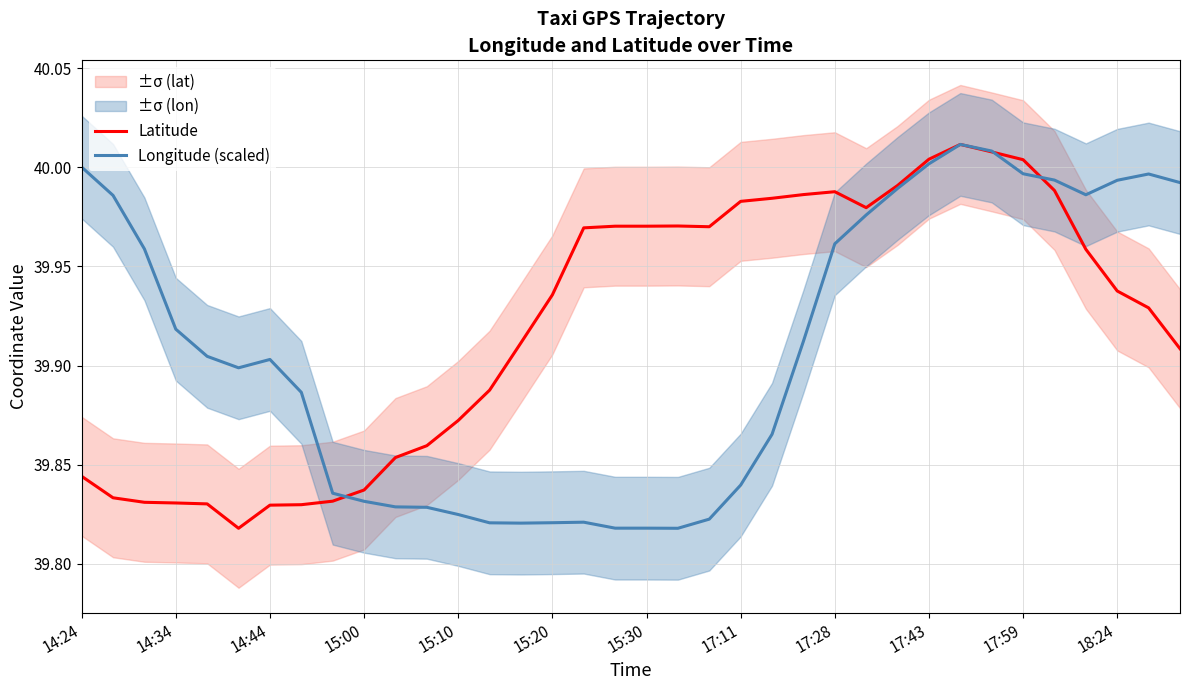

True or false: Longitude (scaled) has more than 1 points higher than both neighbors.

True